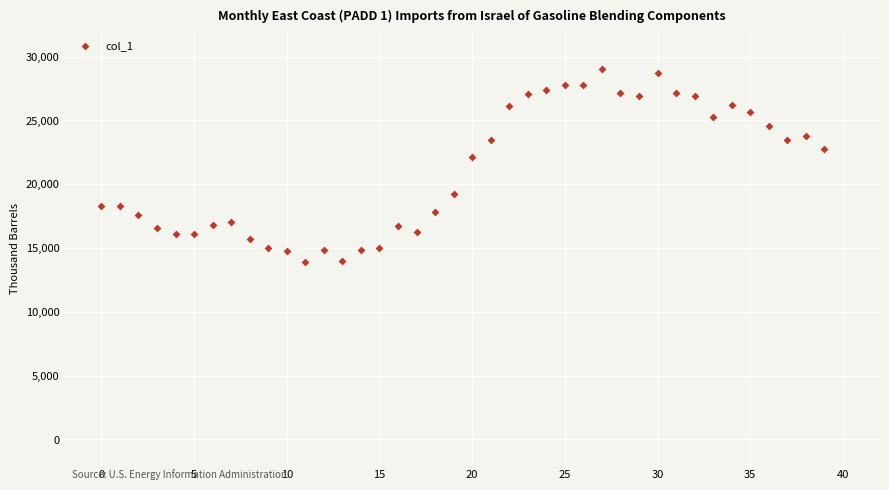

What Y value in the scatter plot is closest to 21445?

22162